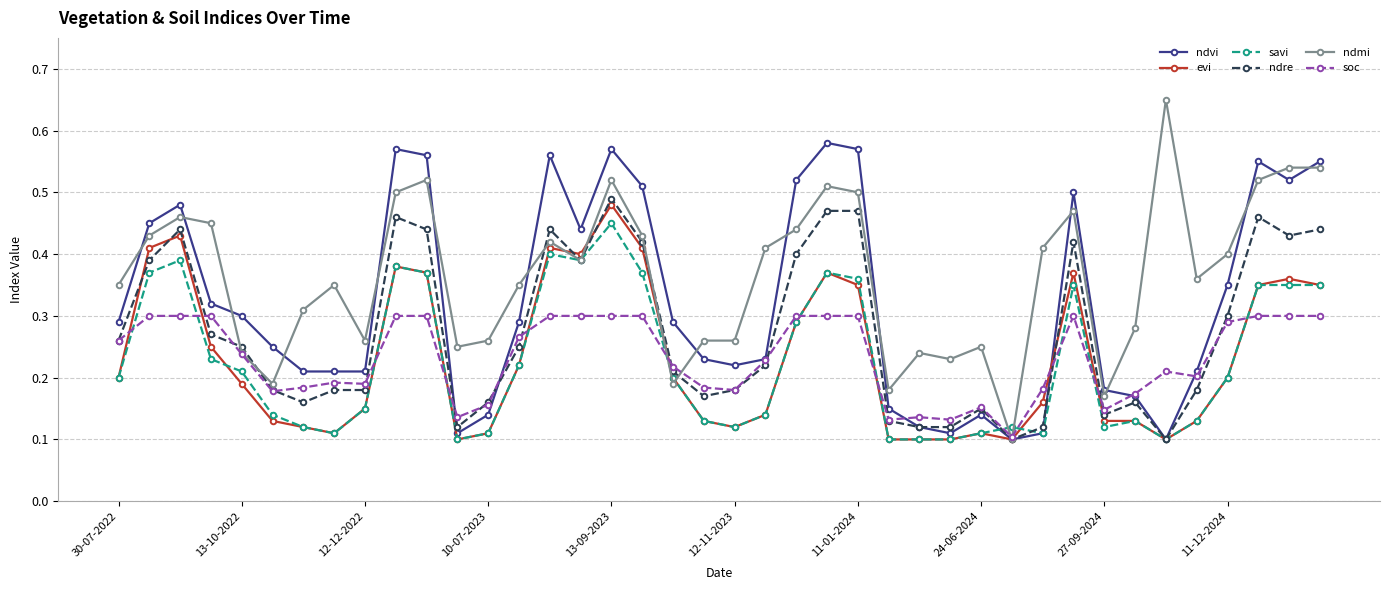

At how many categories does at least one series exceed 0?

40